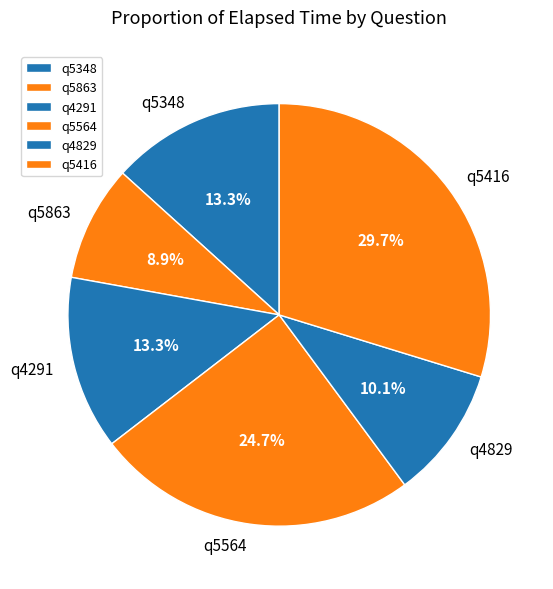

How much of the chart is everything except q5863?

91.1%